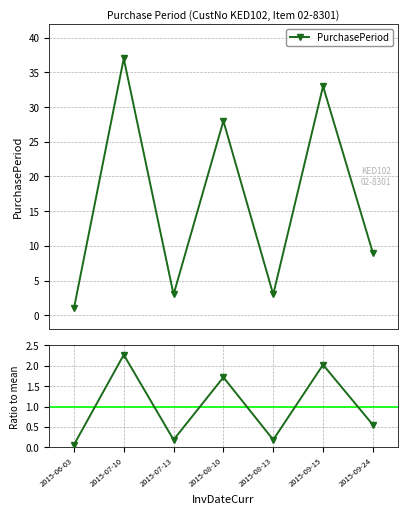

What is the difference between the highest and lowest values at 2015-06-03?

0.9